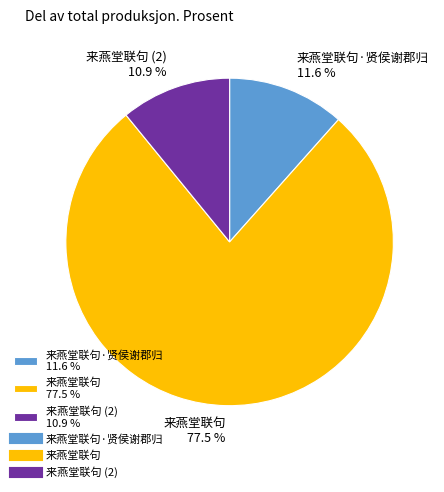

To the nearest percent, what is the difference between the largest and smallest slice percentages?

67%